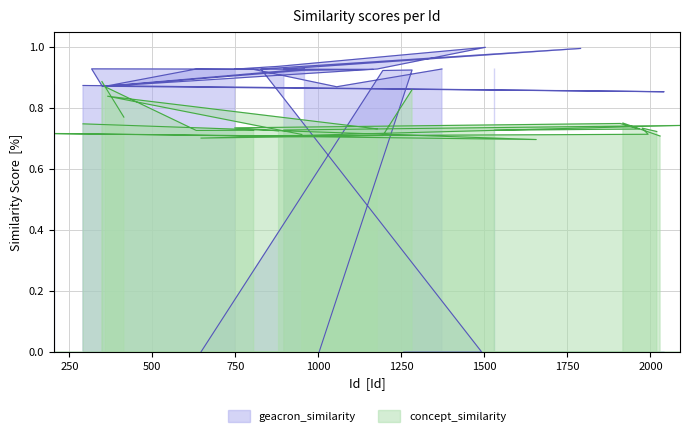

Does the chart display data point markers on the line(s)?

No